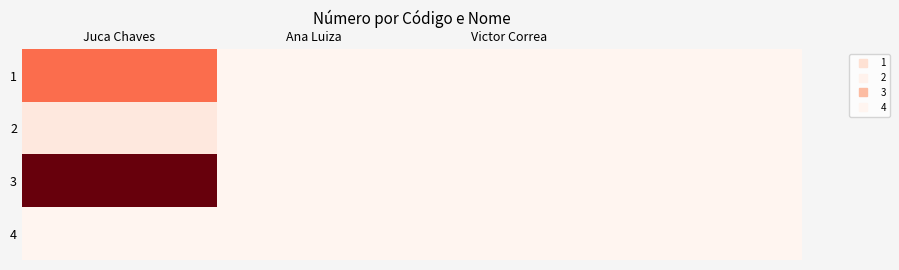

List the series in order of their peak value, lowest first.

4, 2, 1, 3